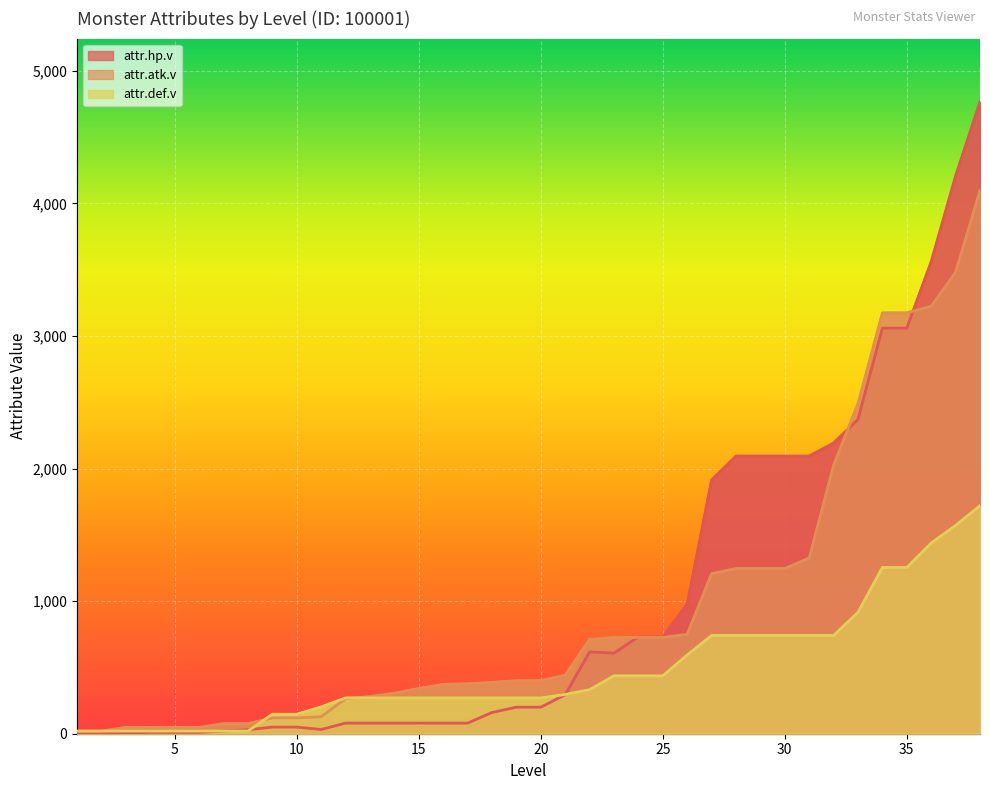

What is the difference between the maximum and minimum values in the attr.hp.v series?

4765